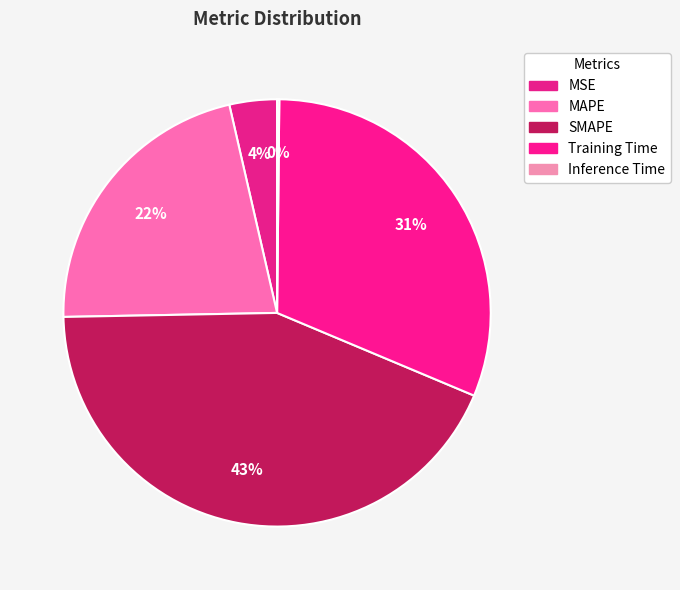

Which has a higher value, MSE or MAPE?

MAPE